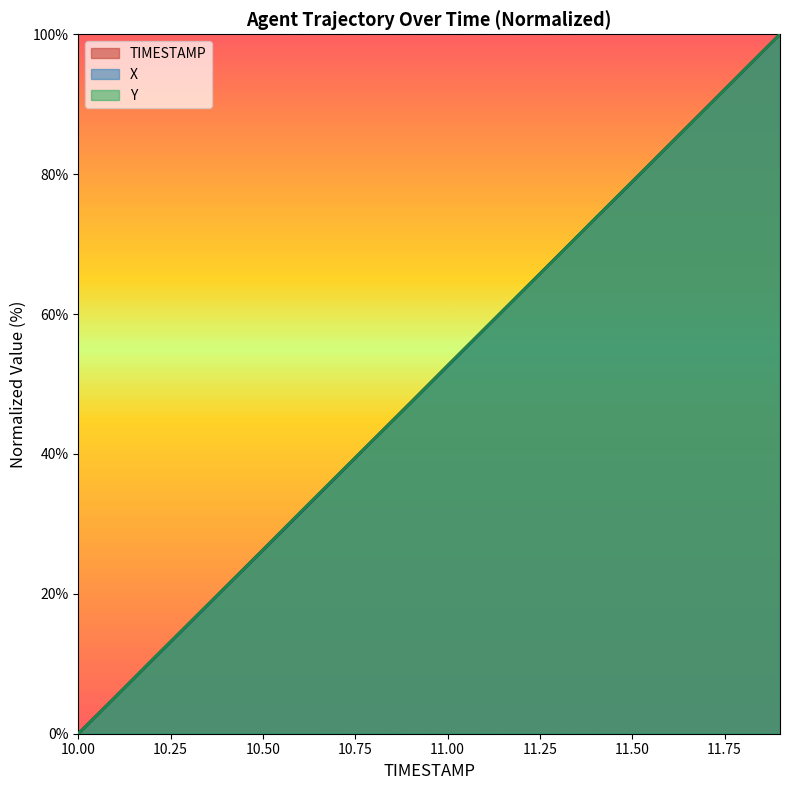

Where do Y and X first cross each other?

11.2 and 11.3